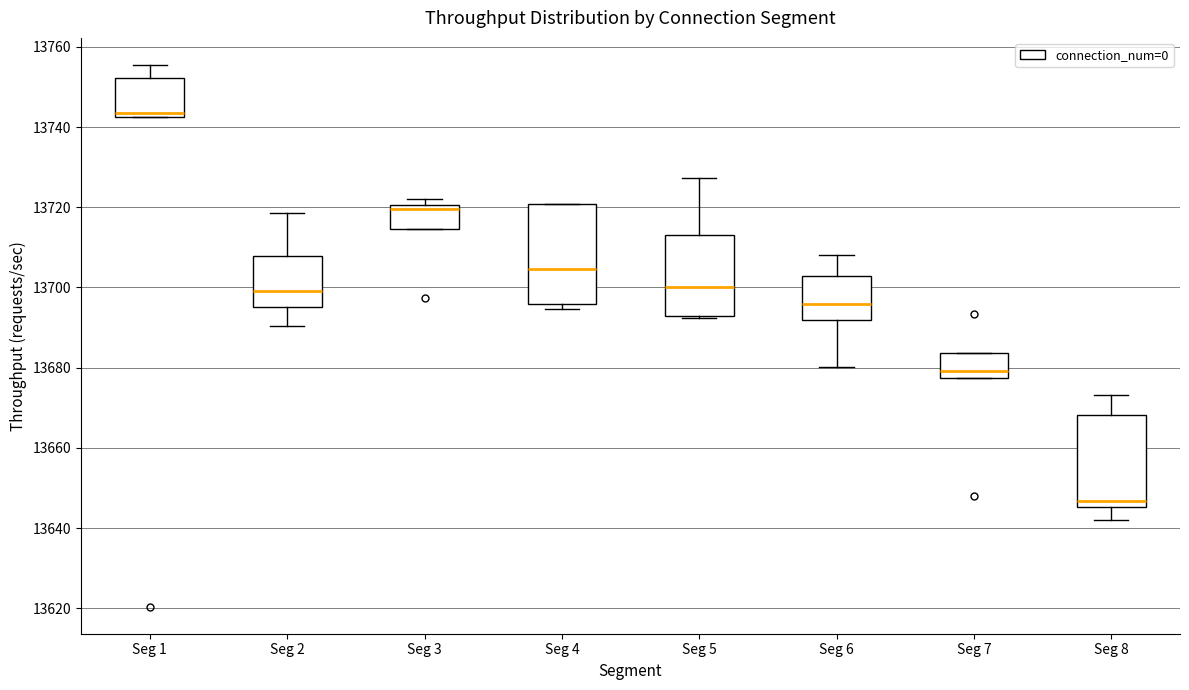

Reading left to right, read every box against the y-axis: the position of its median line, the range the box covers, and the ends of its whiskers. The values are not printed on the chart, so give them approximately, as read against the axis.

Seg 1: median 13744, box 13742 to 13752, whiskers 13742 to 13756
Seg 2: median 13700, box 13696 to 13708, whiskers 13690 to 13718
Seg 3: median 13720 (just below the box's upper edge), box 13714 to 13720, whiskers 13714 to 13722
Seg 4: median 13704, box 13696 to 13720, whiskers 13694 to 13720
Seg 5: median 13700, box 13692 to 13714, whiskers 13692 (just below the box's lower edge) to 13728
Seg 6: median 13696, box 13692 to 13702, whiskers 13680 to 13708
Seg 7: median 13680, box 13678 to 13684, whiskers 13678 to 13684
Seg 8: median 13646 (just above the box's lower edge), box 13646 to 13668, whiskers 13642 to 13674